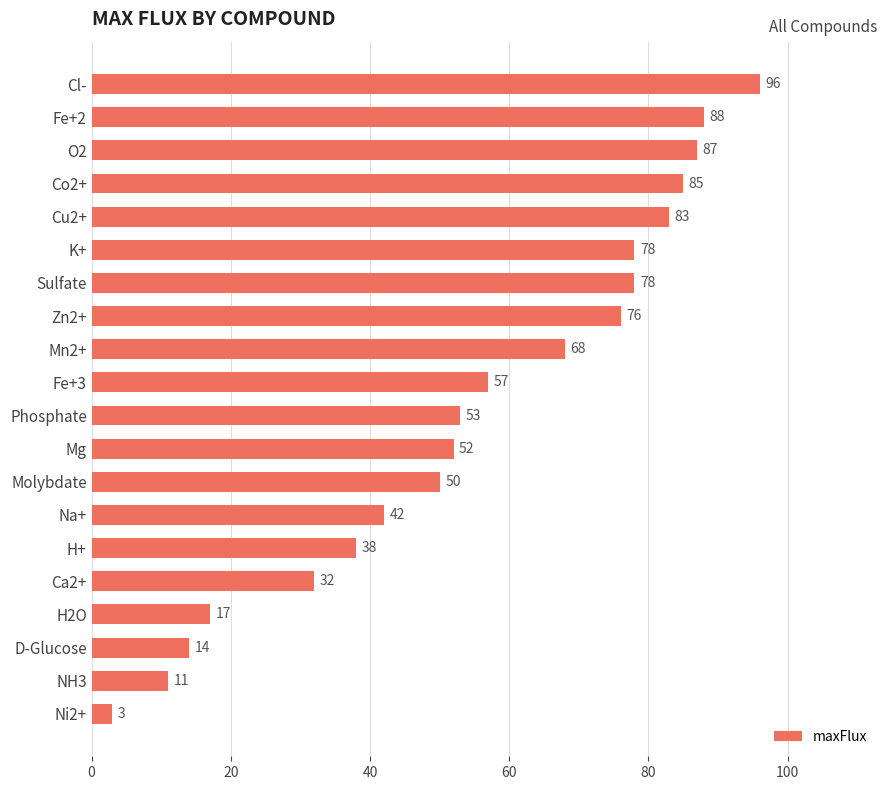

At which label is the value closest to 49?

Molybdate